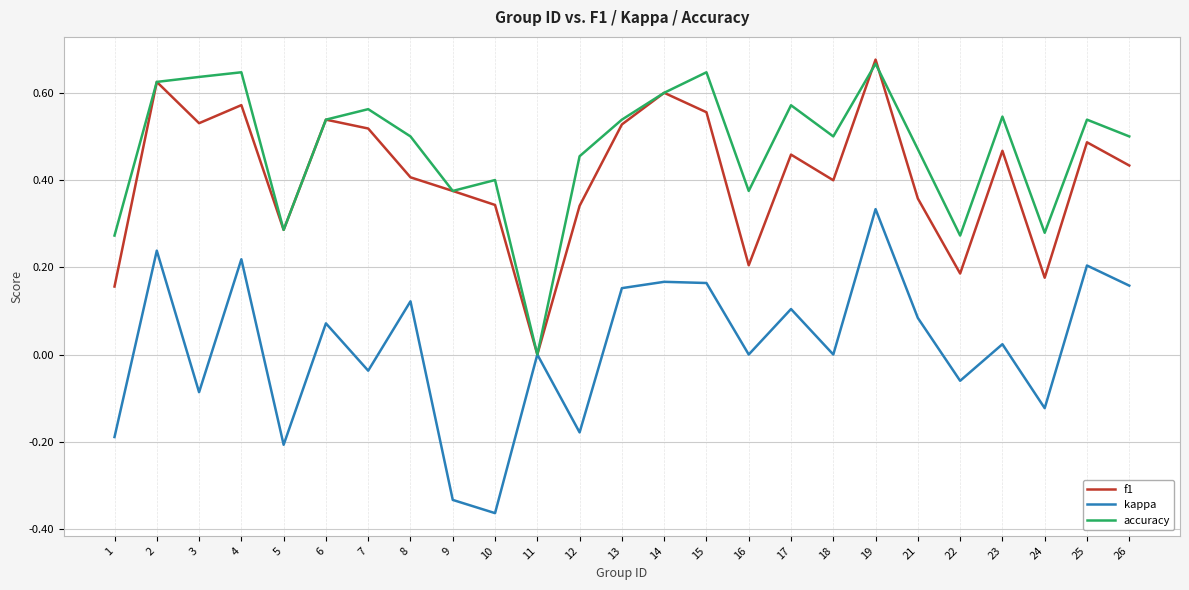

The accuracy series shows 0.6 at 7. True or false?

True